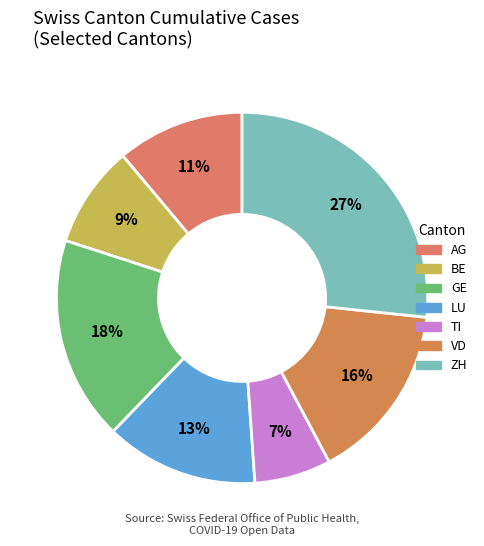

Approximately how many times larger is the value at VD compared to GE?

0.9